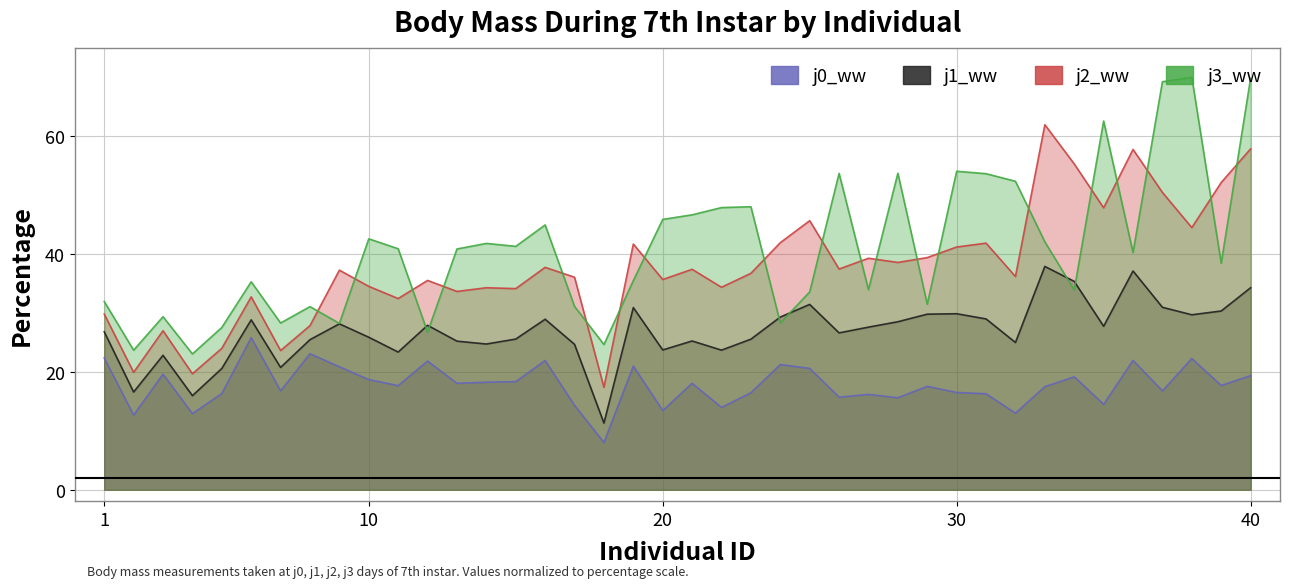

Which series has the largest total across all categories?

bodymass_7th_instar_j3_ww